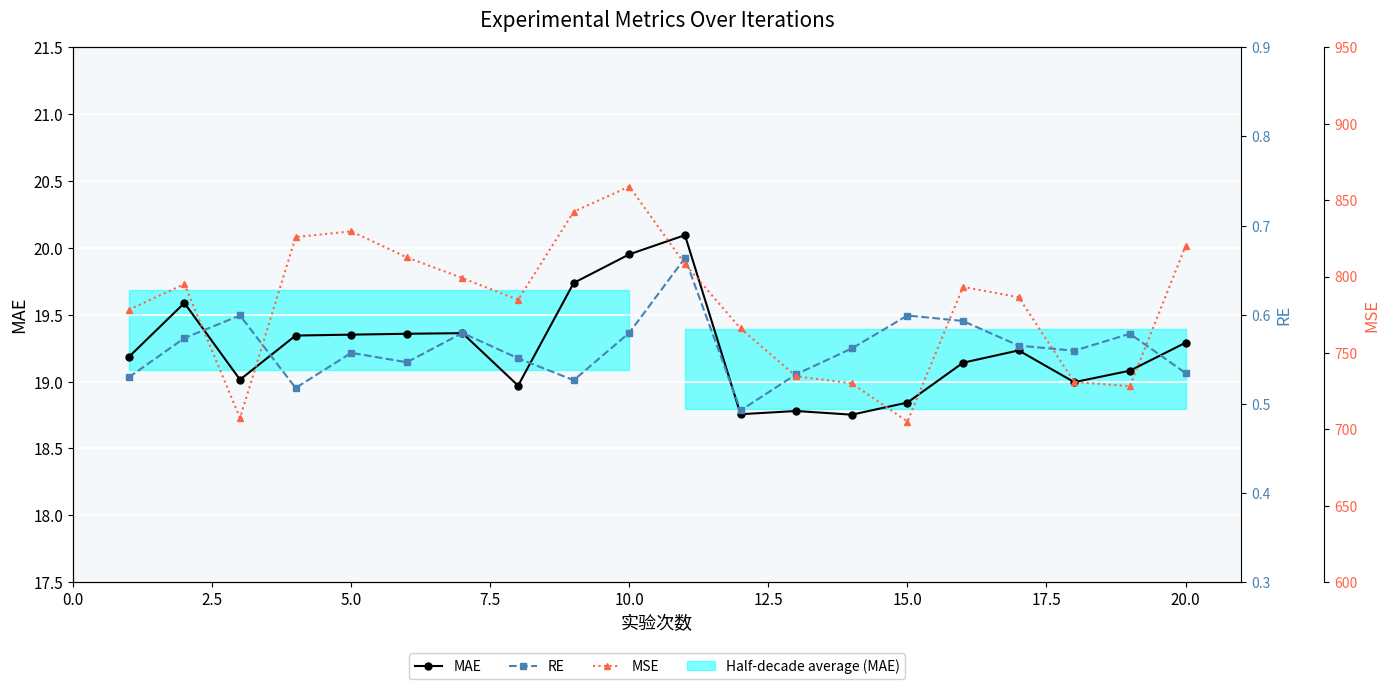

True or false: RE has a value of 0.3 at 7.5.

False